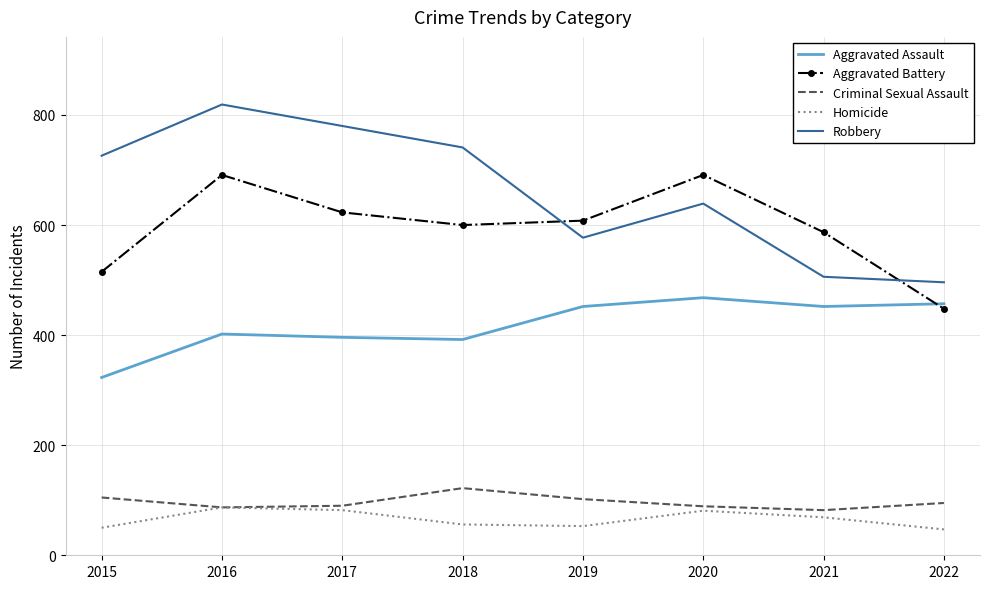

Which category has the highest value across all series?

2016